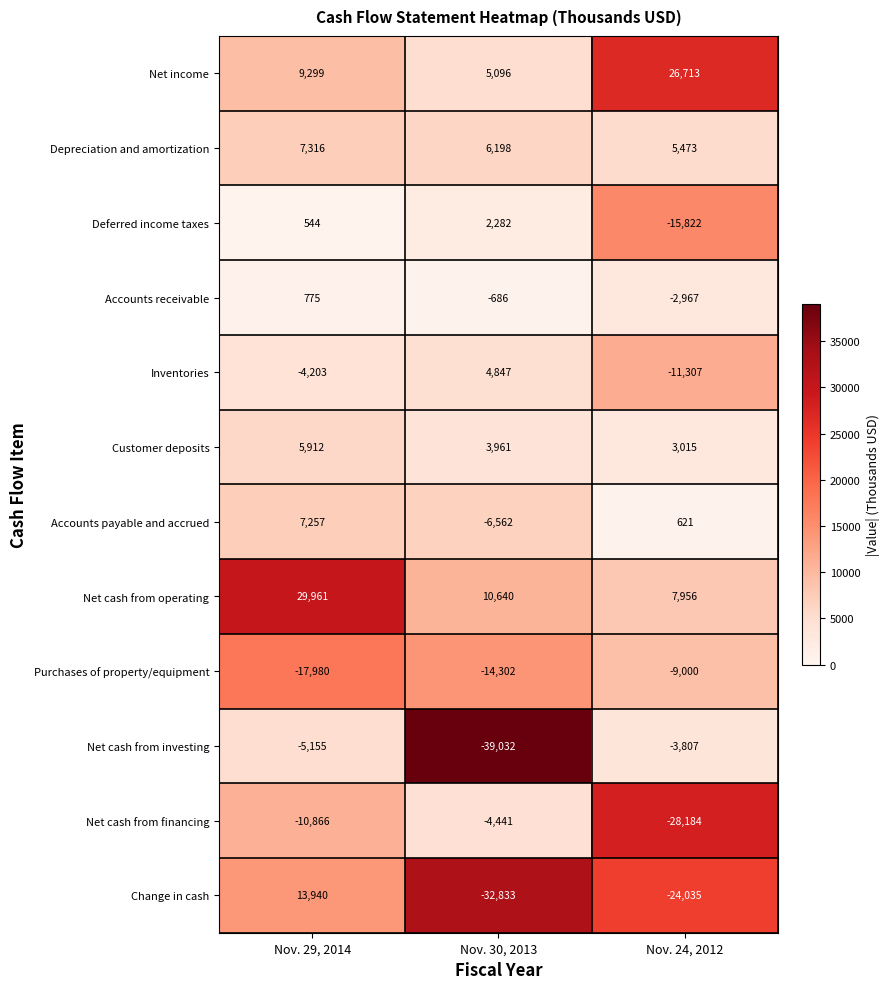

At how many categories does at least one series exceed 9136?

3